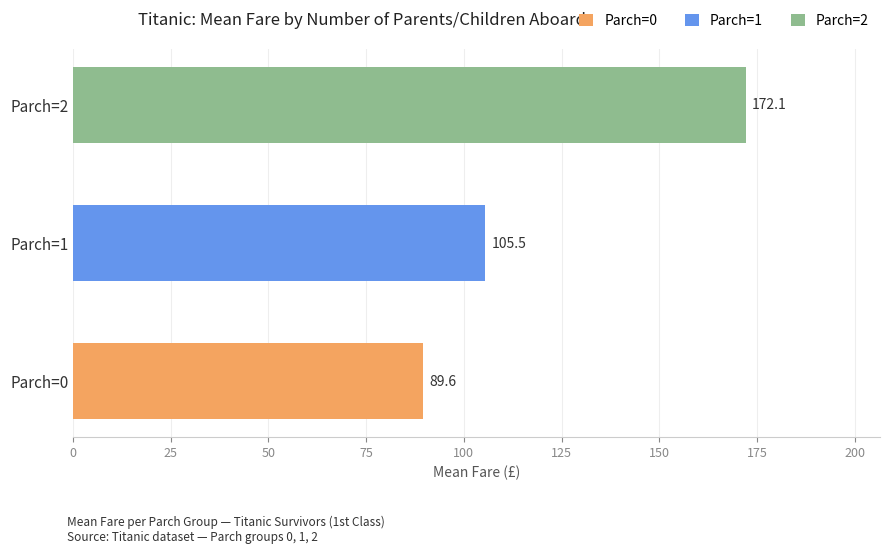

Which has a higher value, Parch=2 or Parch=0?

Parch=2